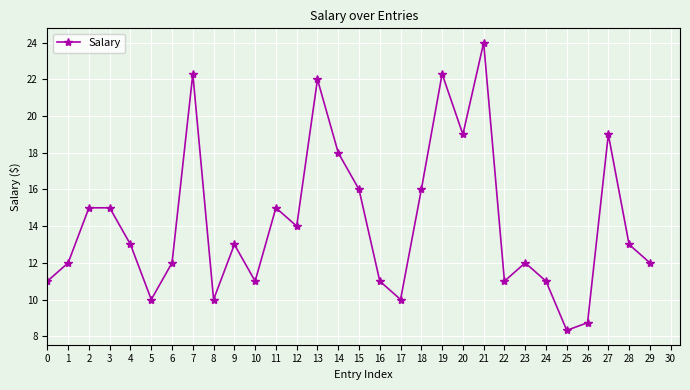

Reading left to right, what are all the values shown in this chart?

11.0	12.0	15.0	15.0	13.0	10.0	12.0	22.3	10.0	13.0	11.0	15.0	14.0	22.0	18.0	16.0	11.0	10.0	16.0	22.3	19.0	24.0	11.0	12.0	11.0	8.3	8.7	19.0	13.0	12.0